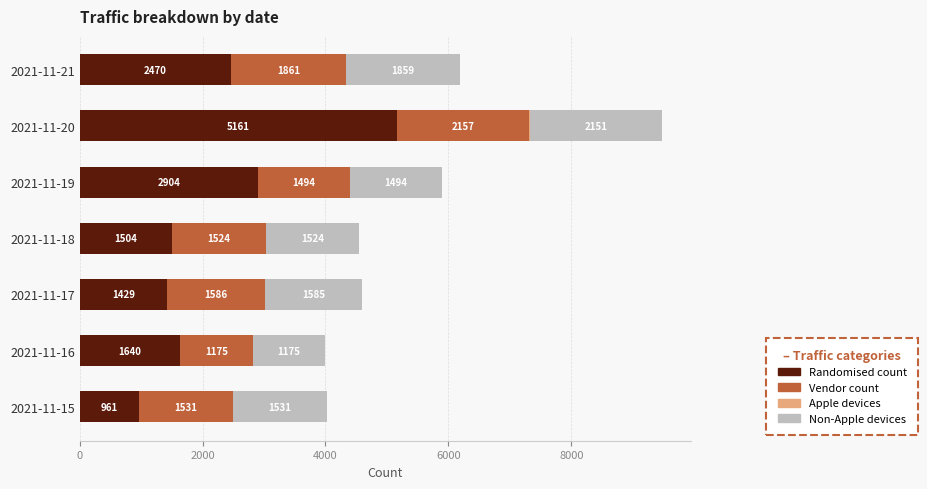

What is the total value across all series at 2021-11-16?

3990